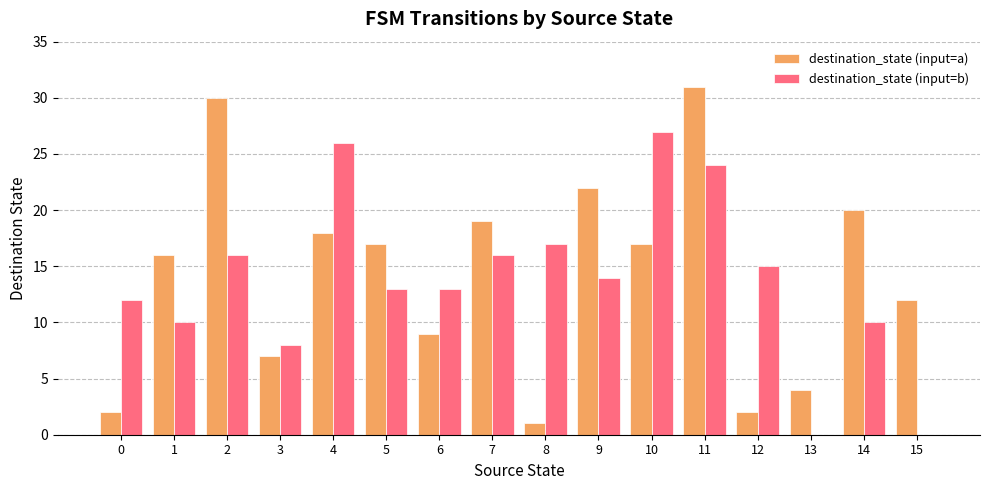

Which series has the largest total across all categories?

destination_state (input=a)